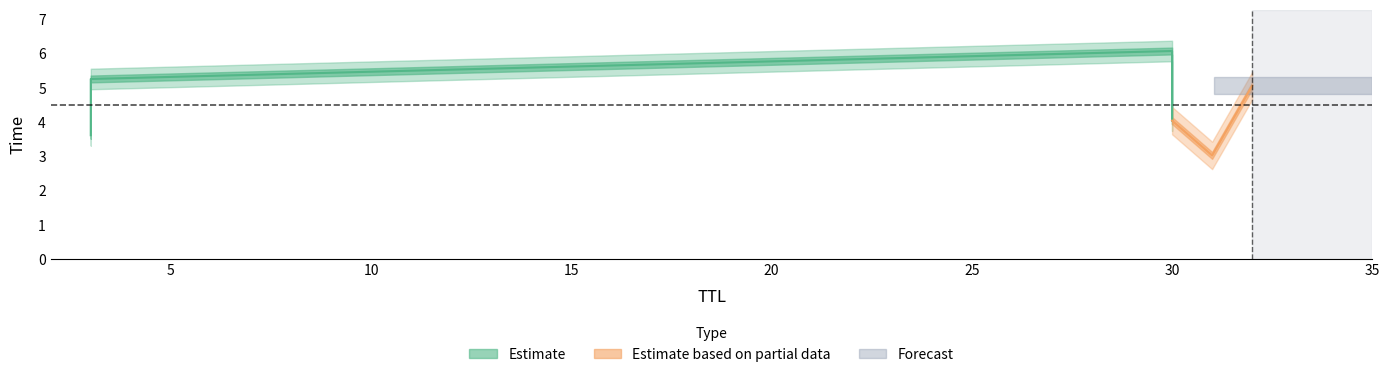

What is the label of the 4th point from the left?

32